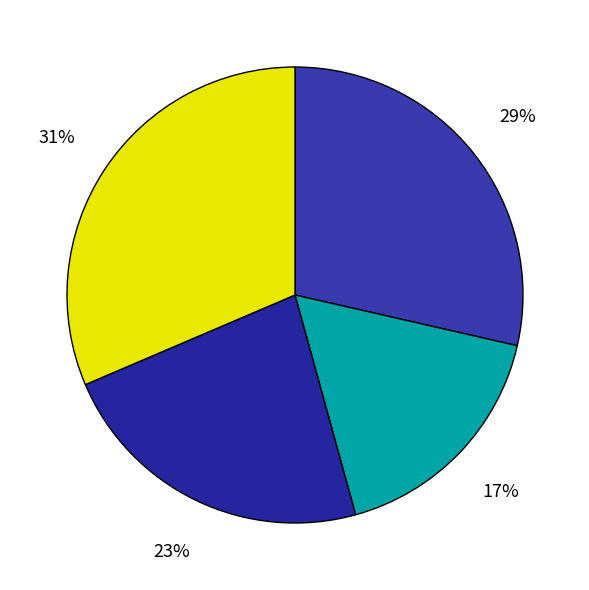

How many segments does this pie chart have?

4